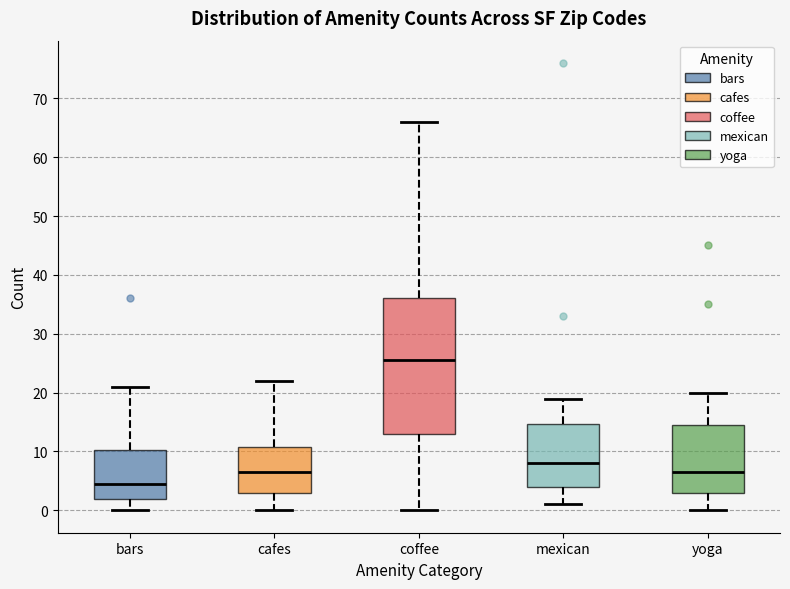

Where does the lower whisker of the box for bars end on the y-axis? The values are not printed on the chart, so give them approximately, as read against the axis.

0